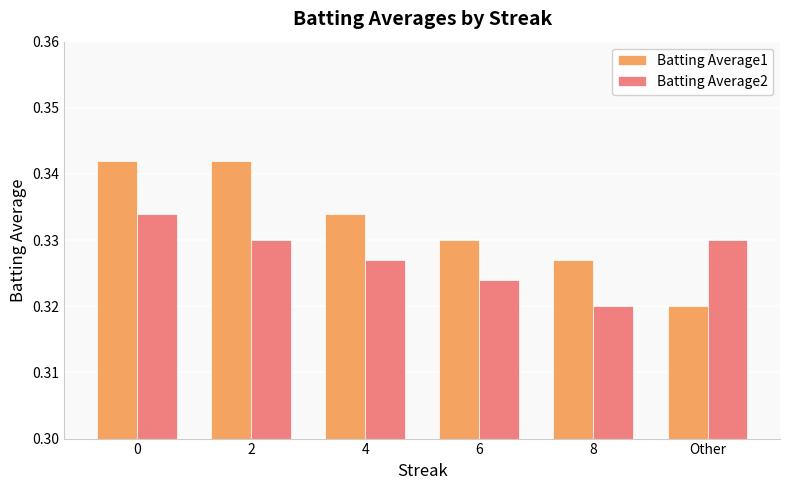

Which category has the lowest value in the Batting Average1 series?

Other